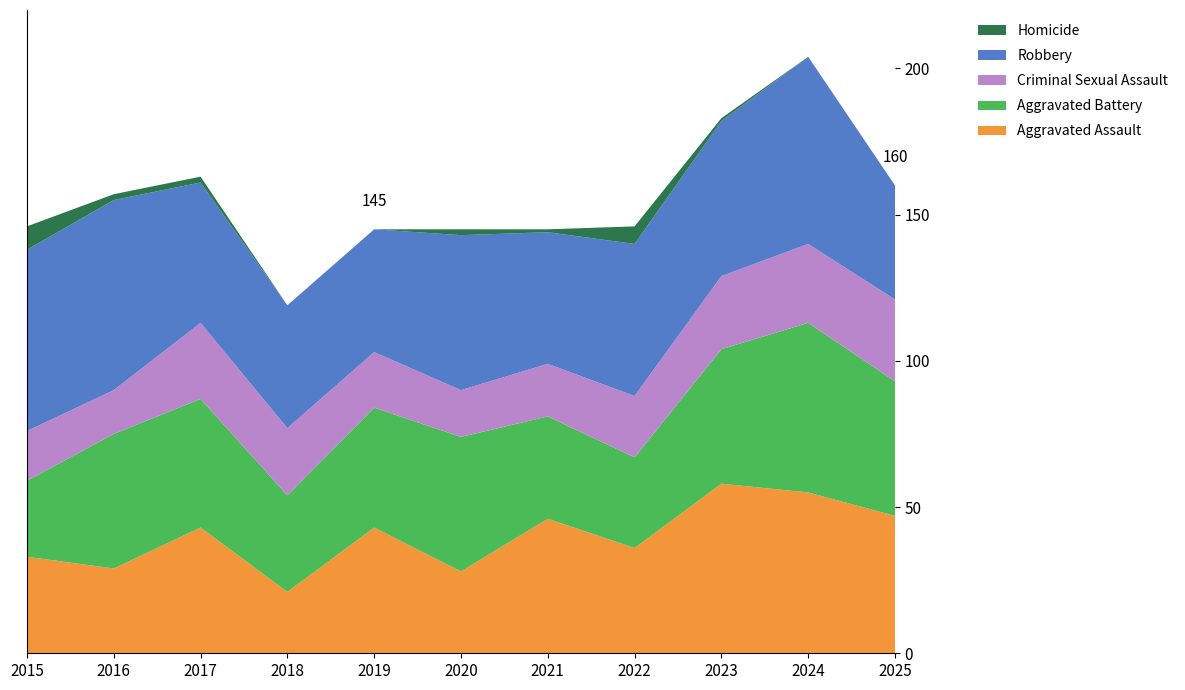

Reading left to right, list all the values displayed in this chart.

Aggravated Assault: 33	29	43	21	43	28	46	36	58	55	47
Aggravated Battery: 26	46	44	33	41	46	35	31	46	58	46
Criminal Sexual Assault: 17	15	26	23	19	16	18	21	25	27	28
Robbery: 62	65	48	42	42	53	45	52	53	64	39
Homicide: 8	2	2	0	0	2	1	6	1	0	0